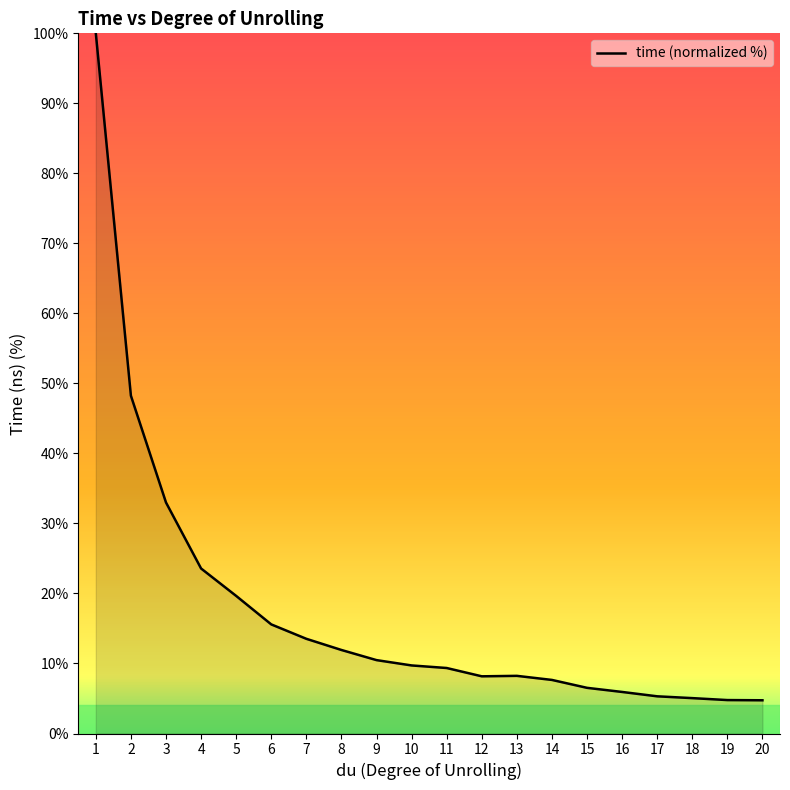

What is the difference between the values at 7 and 16?

7.6